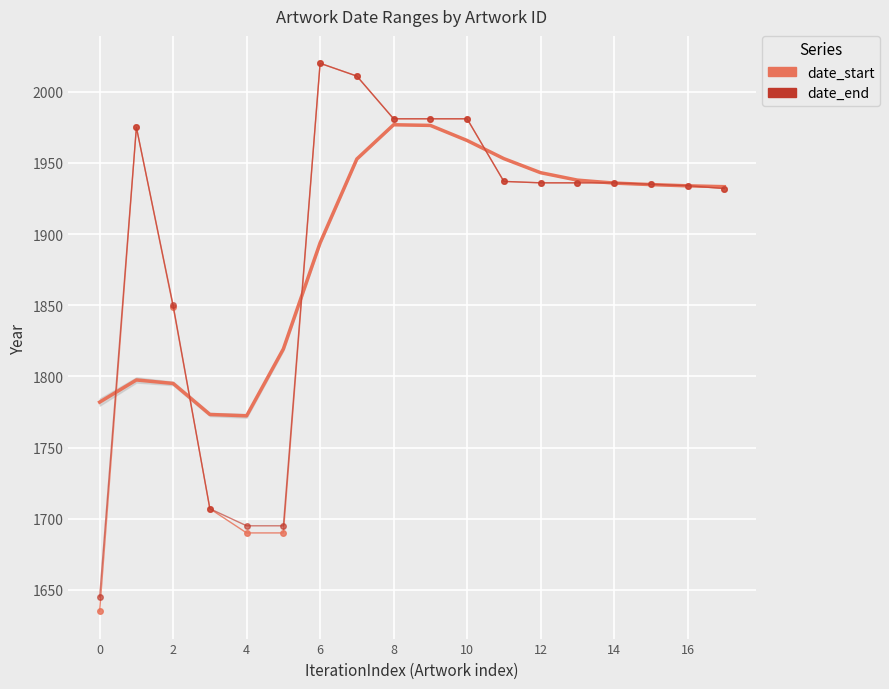

How many lines are shown in the chart?

3